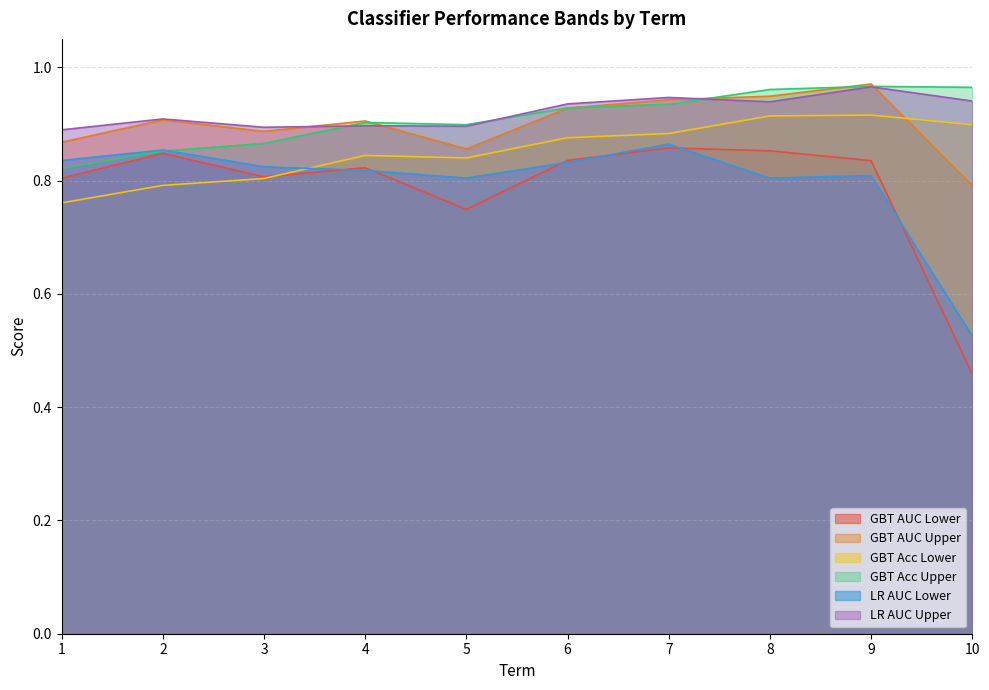

Where is the first local maximum for LR AUC Lower?

2